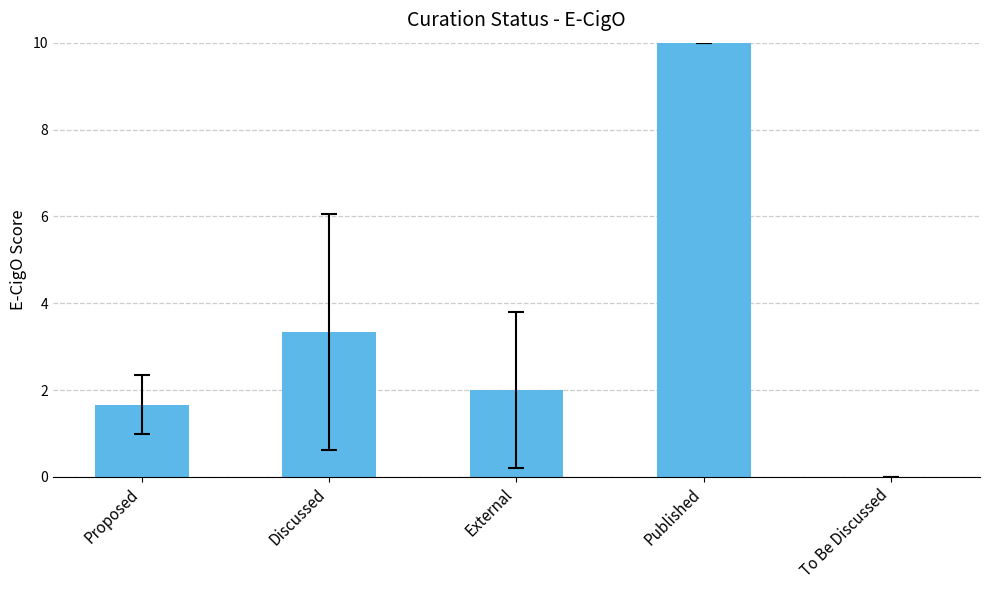

Are the bars grouped side by side (vs. stacked)?

No